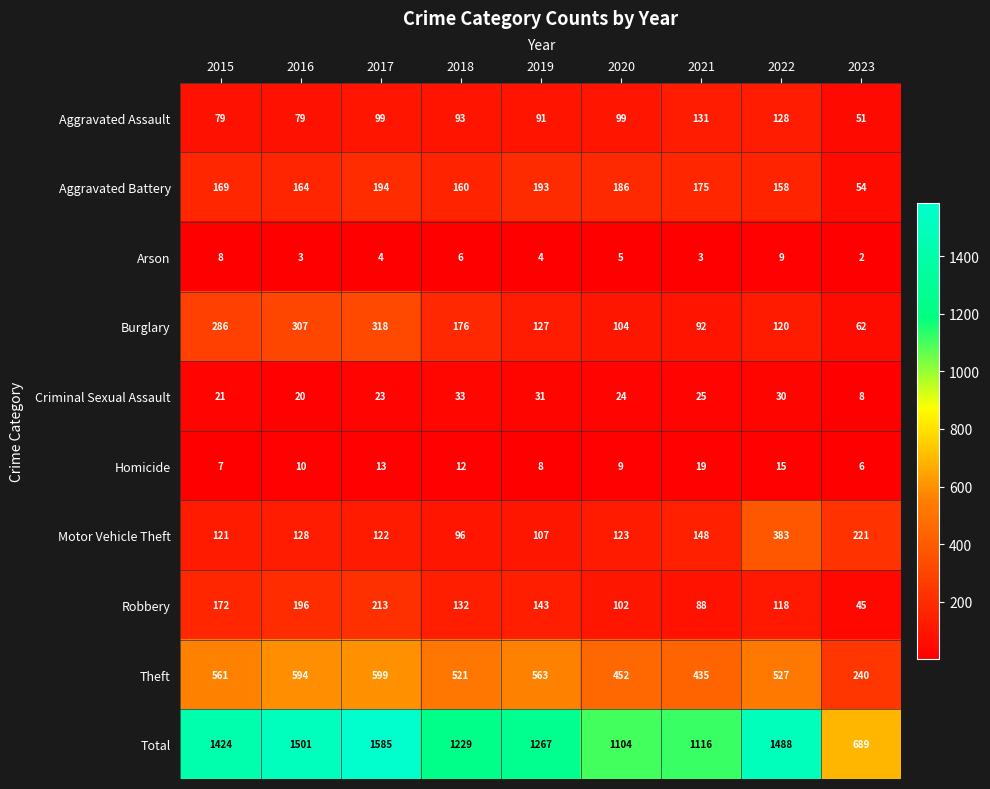

Which label corresponds to the smallest value in the chart?

2023